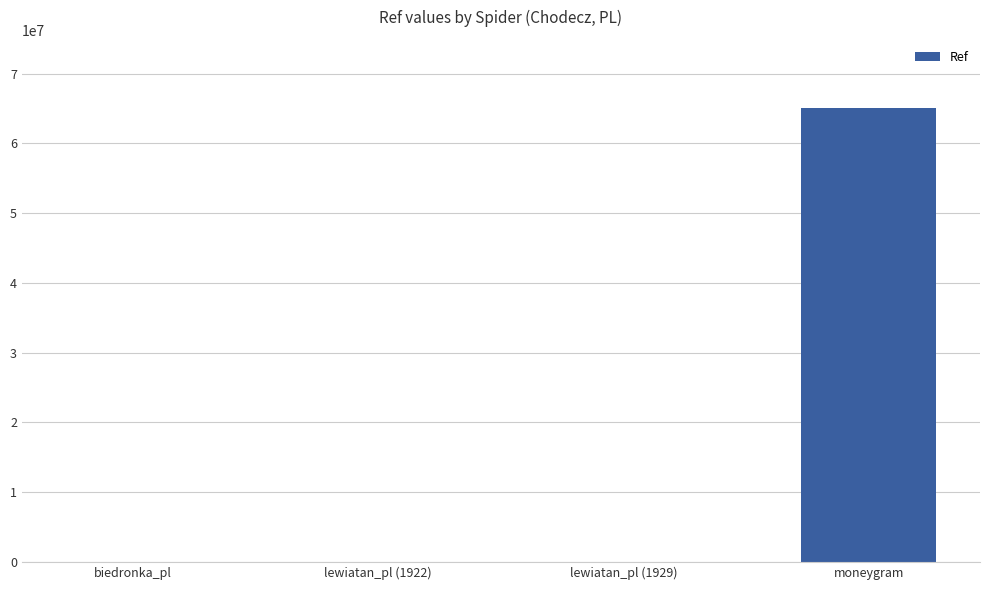

What is the ratio of the value at lewiatan_pl (1922) to the value at lewiatan_pl (1929)?

1.0